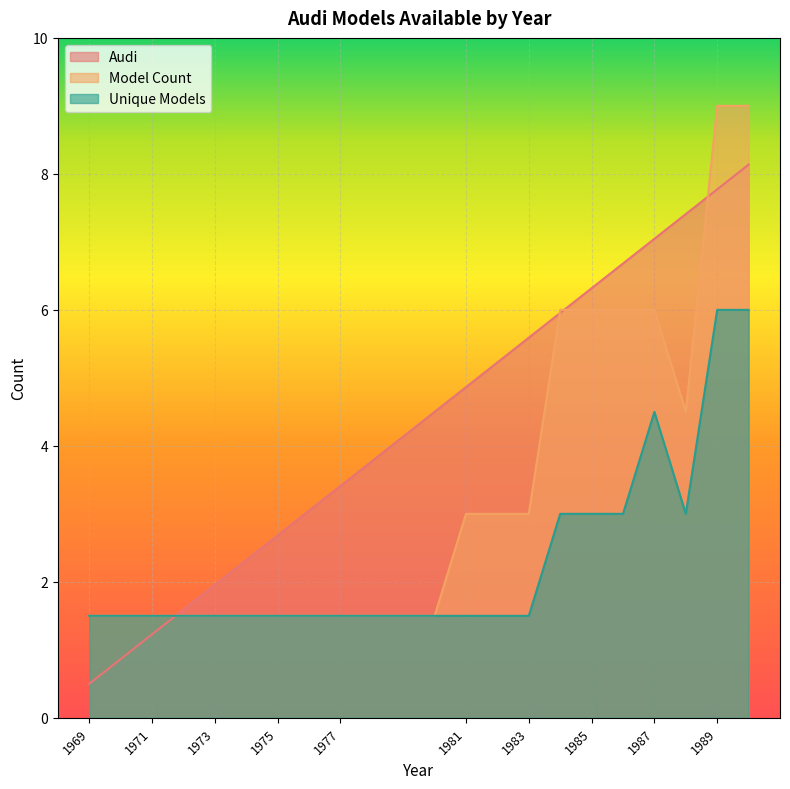

True or false: Unique Models and Model Count cross at least once.

False